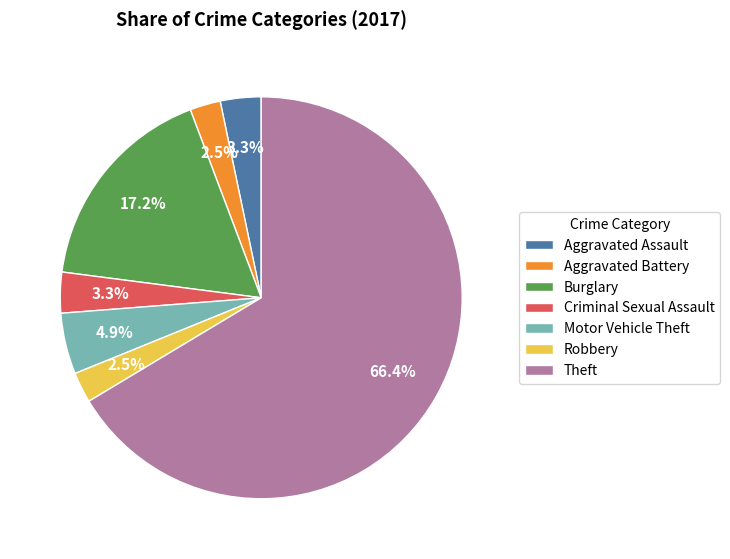

The Burglary slice represents 17% of the pie. True or false?

True